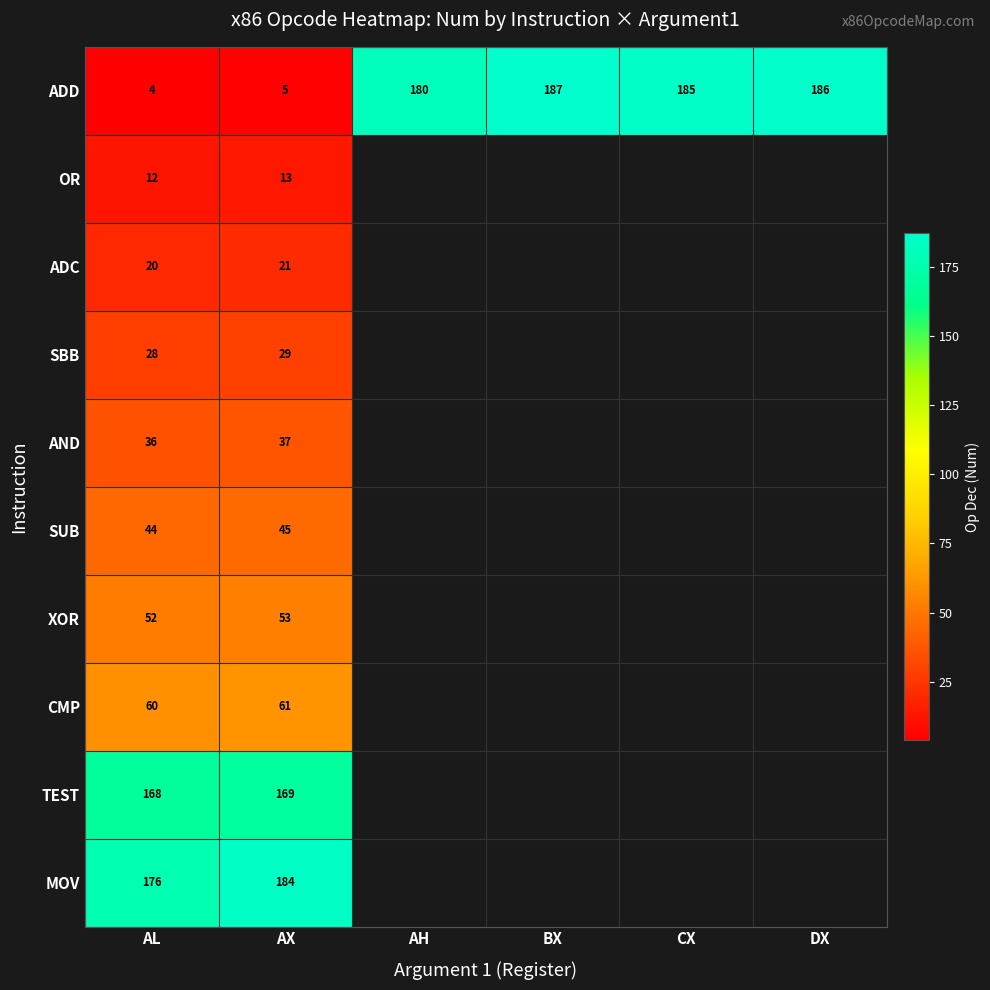

Is it true that MOV equals 330 at AX?

False